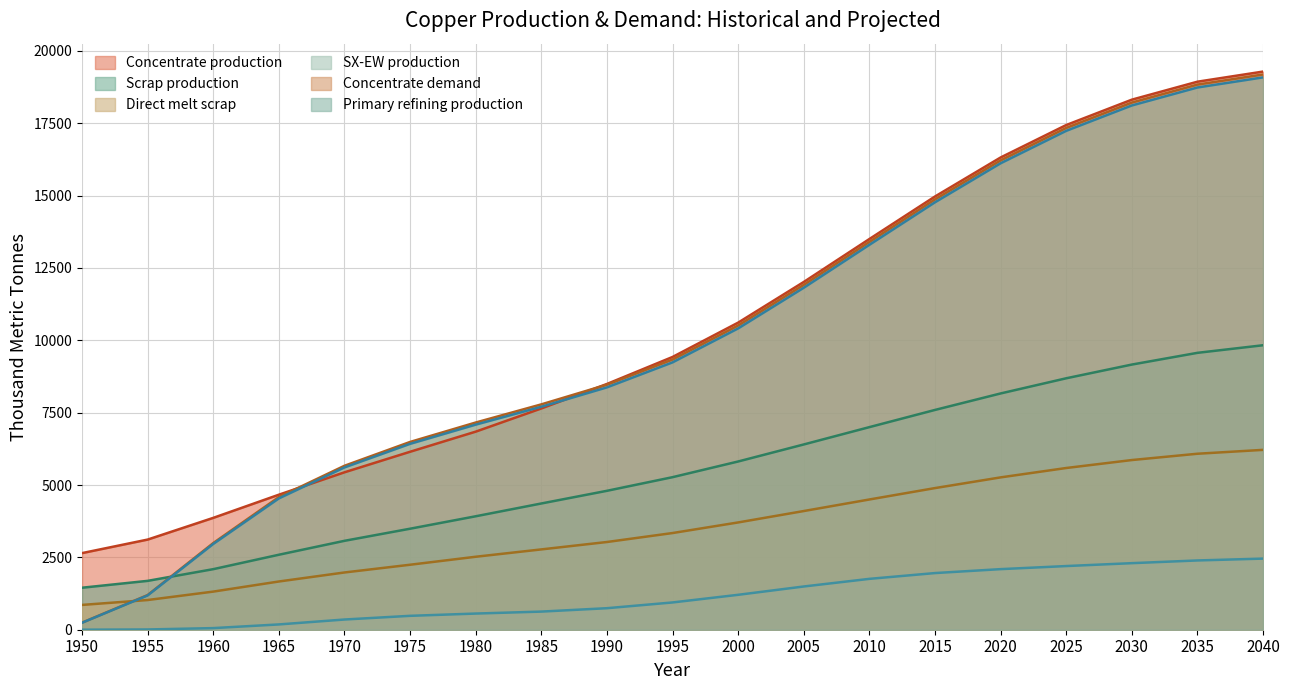

The value of Direct melt scrap at 2025 is 5587.3. True or false?

True